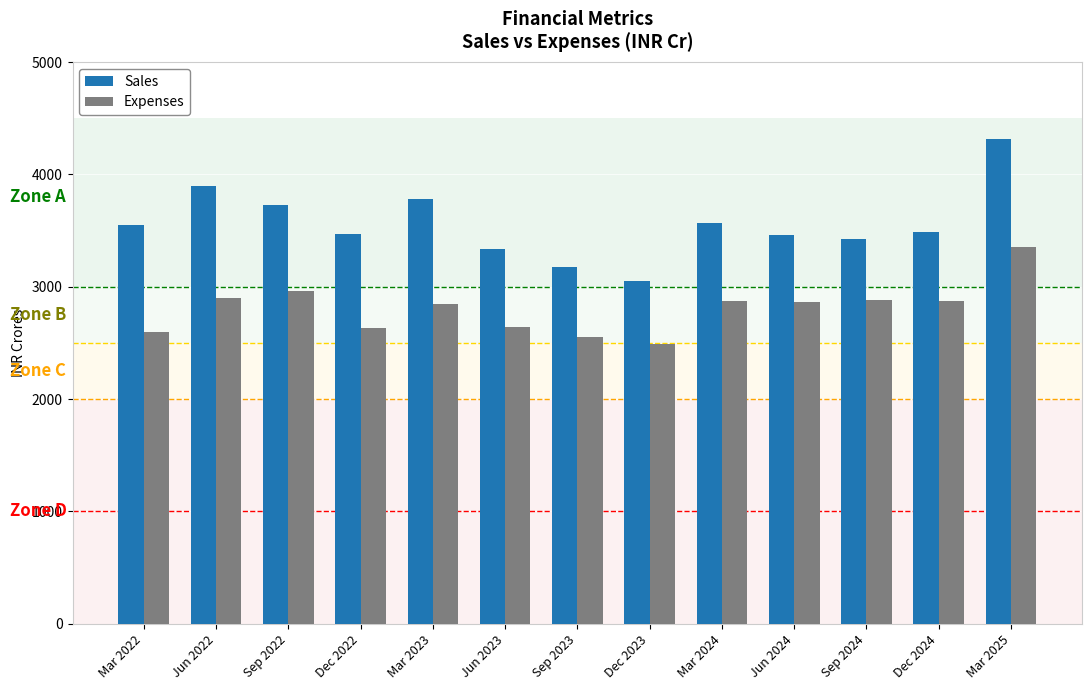

What is the sum of the Sales values at Mar 2023 and Mar 2024?

7348